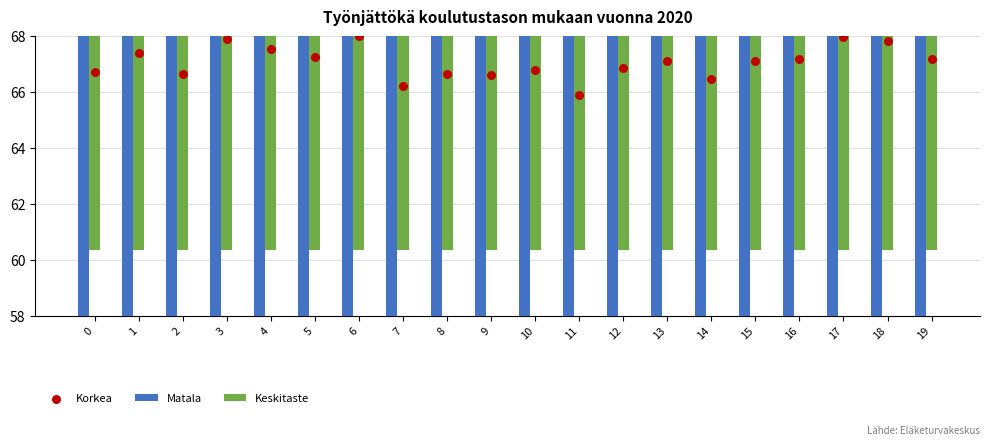

At which category is the sum across all series the highest?

3